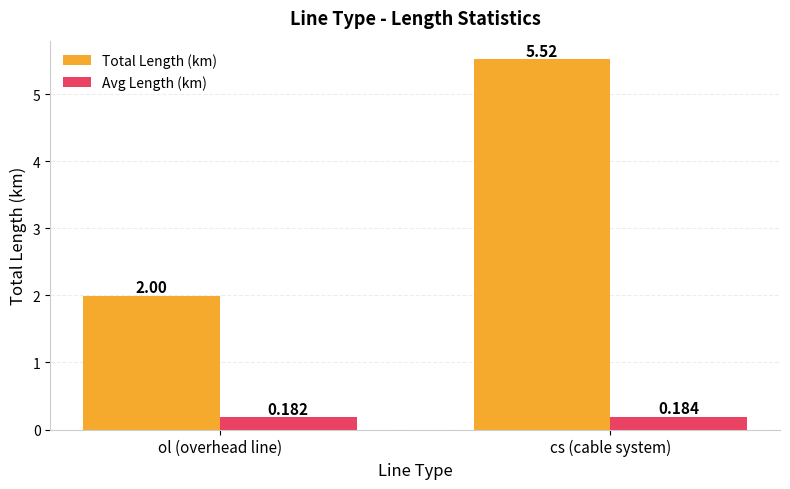

The Total Length (km) series shows 2.7 at ol (overhead line). True or false?

False